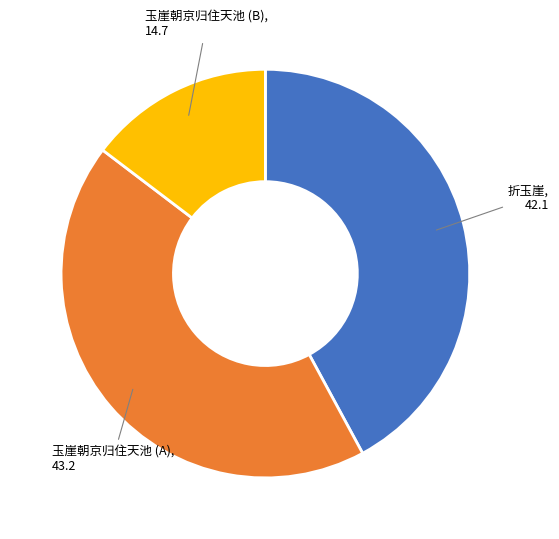

Is there a majority slice in this chart?

No